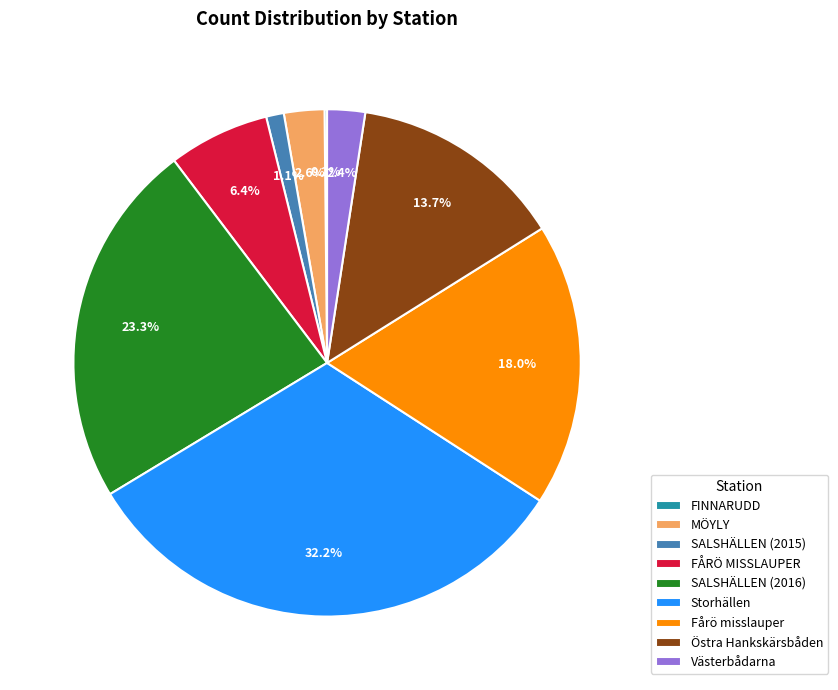

The Fårö misslauper slice represents 18% of the pie. True or false?

True